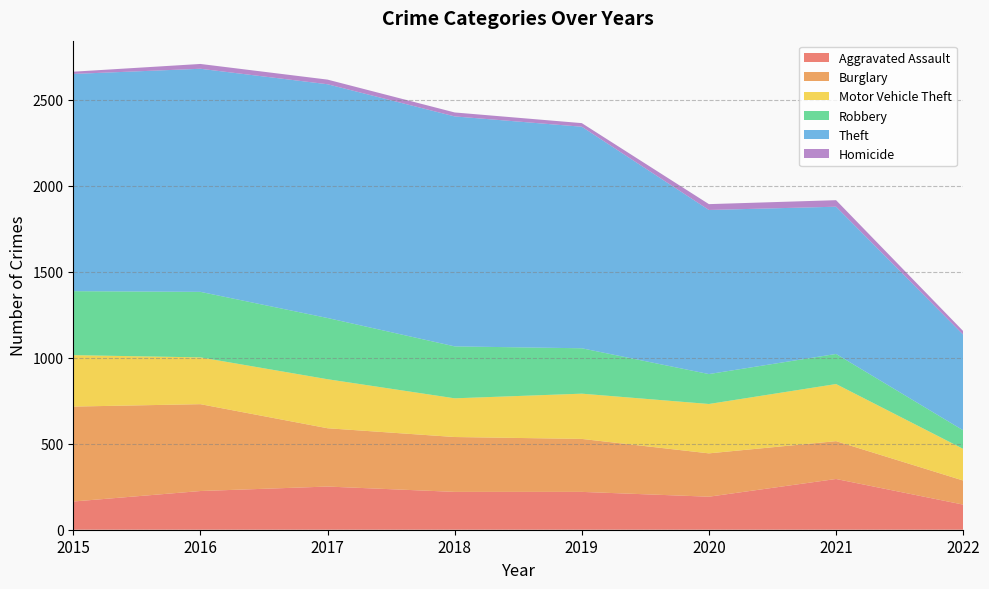

Reading left to right, what are all the values shown in this chart?

Aggravated Assault: 2015=164	2016=225	2017=251	2018=220	2019=220	2020=192	2021=295	2022=146
Burglary: 2015=552	2016=505	2017=339	2018=319	2019=308	2020=252	2021=220	2022=140
Motor Vehicle Theft: 2015=299	2016=272	2017=285	2018=225	2019=263	2020=287	2021=332	2022=184
Robbery: 2015=372	2016=381	2017=356	2018=302	2019=264	2020=174	2021=175	2022=108
Theft: 2015=1263	2016=1297	2017=1359	2018=1337	2019=1288	2020=954	2021=856	2022=556
Homicide: 2015=13	2016=28	2017=27	2018=23	2019=21	2020=34	2021=38	2022=21